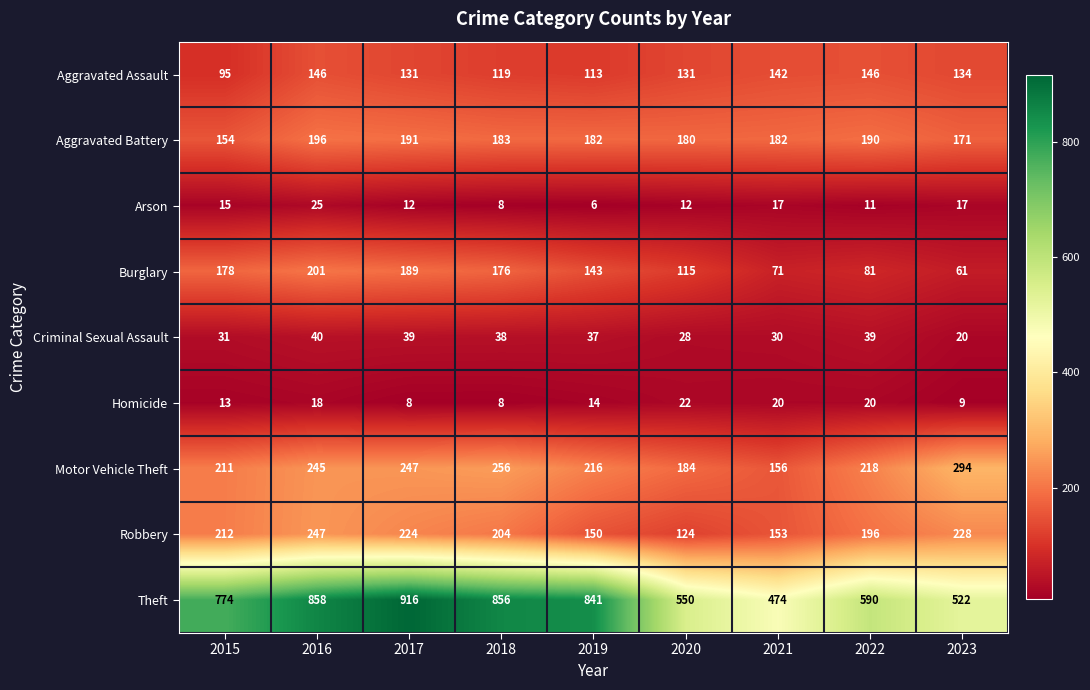

How many series are shown in this chart?

9